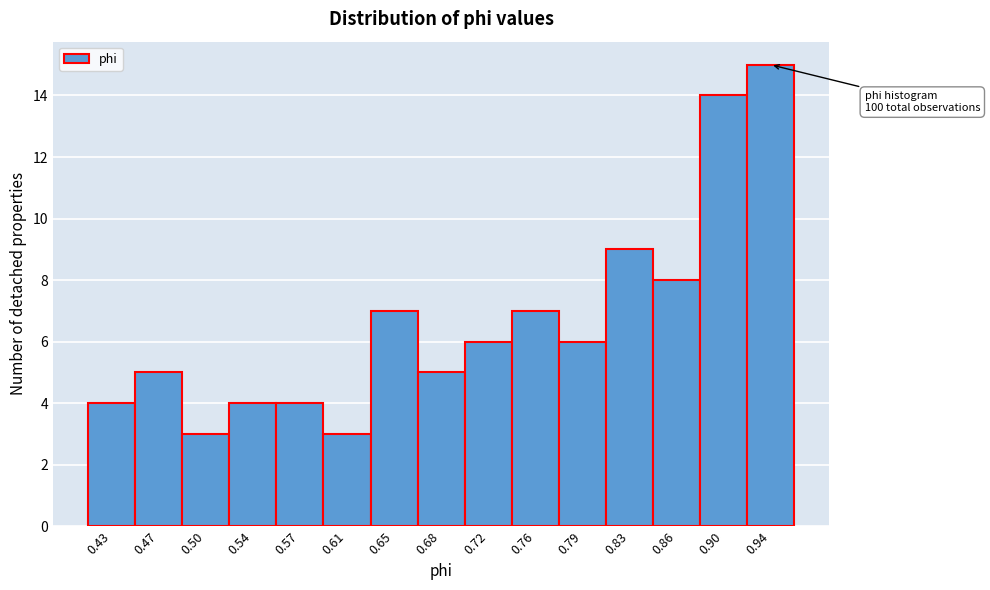

Reading left to right, transcribe all the data shown in this chart.

0.43=4	0.47=5	0.50=3	0.54=4	0.57=4	0.61=3	0.65=7	0.68=5	0.72=6	0.76=7	0.79=6	0.83=9	0.86=8	0.90=14	0.94=15